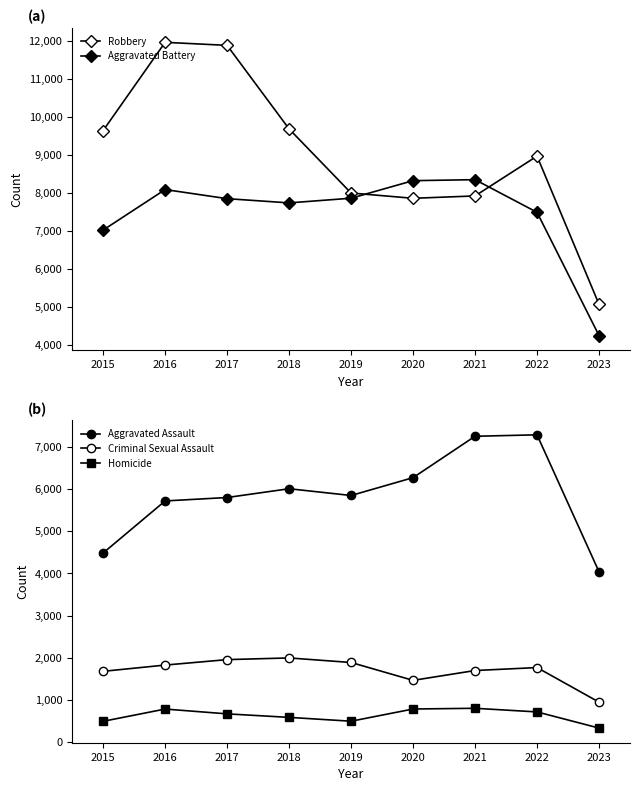

At which category is the sum across all series the highest?

2016